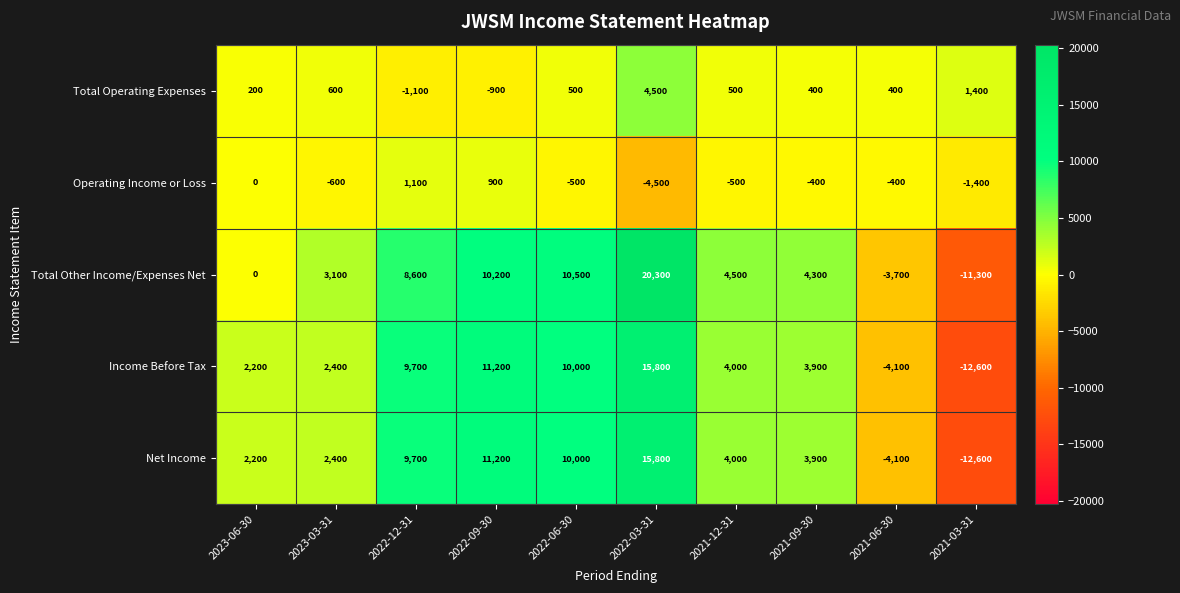

What is the total value across all series at 2023-06-30?

4600